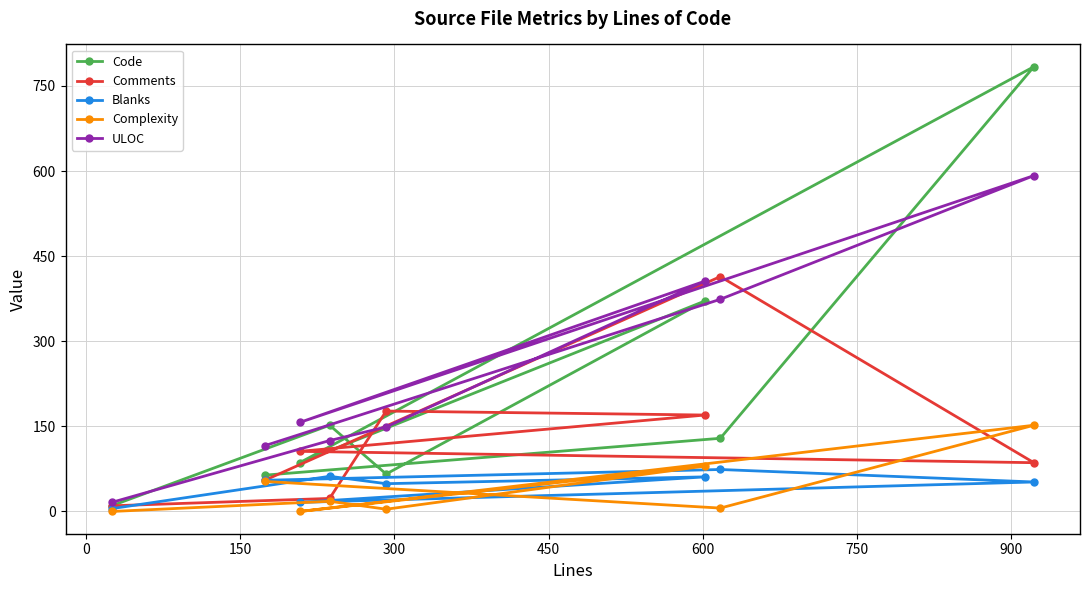

What is the average value of the Comments series?

130